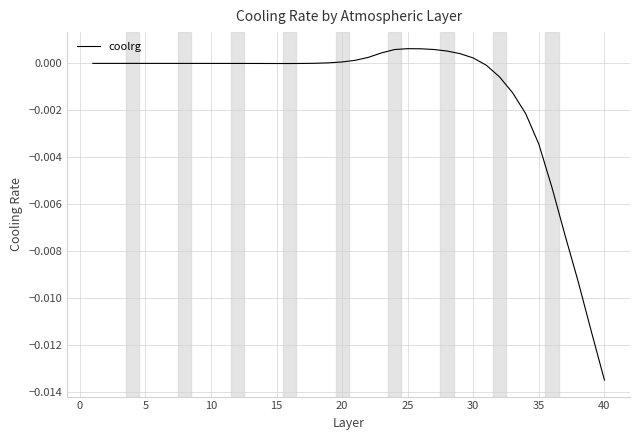

Does the chart have visible grid lines?

Yes